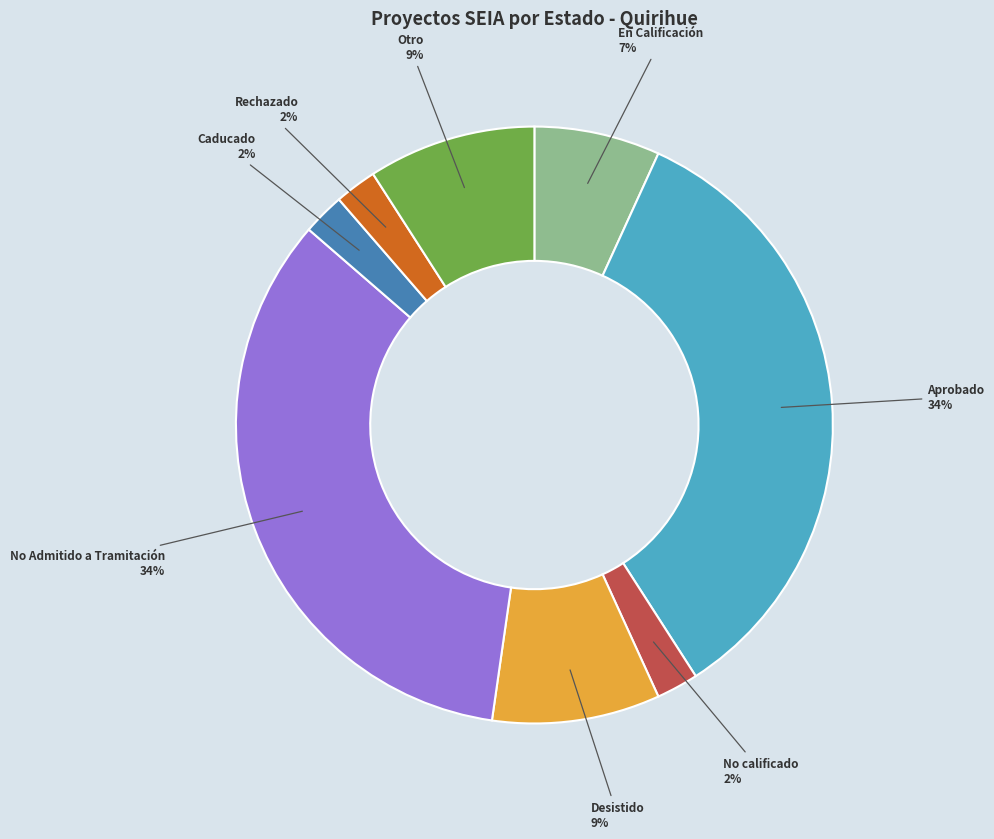

The No Admitido a Tramitación slice represents 34% of the pie. True or false?

True